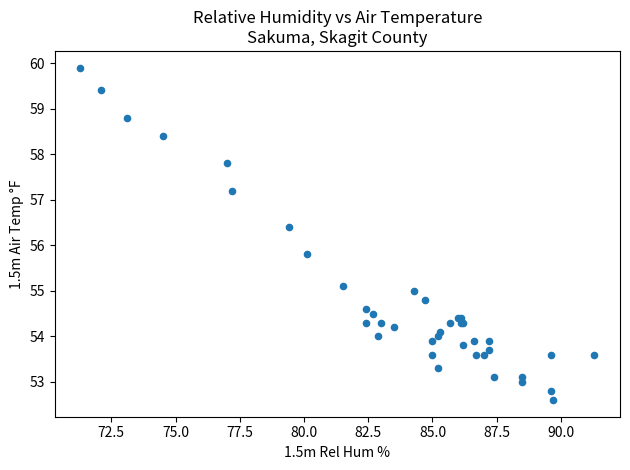

What Y value in the scatter plot is closest to 56?

55.8